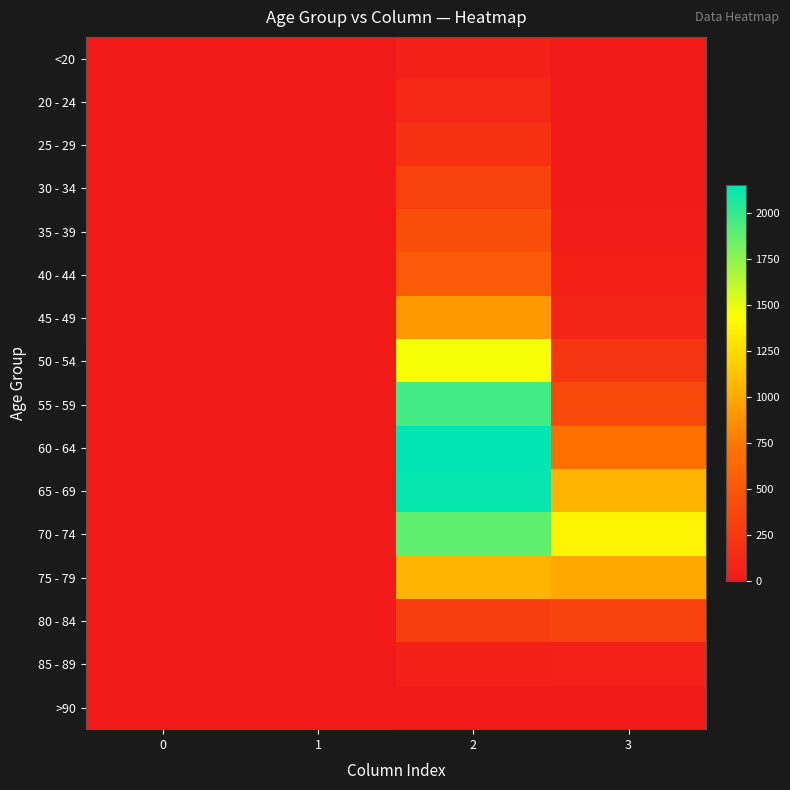

Which category has the highest value across all series?

2